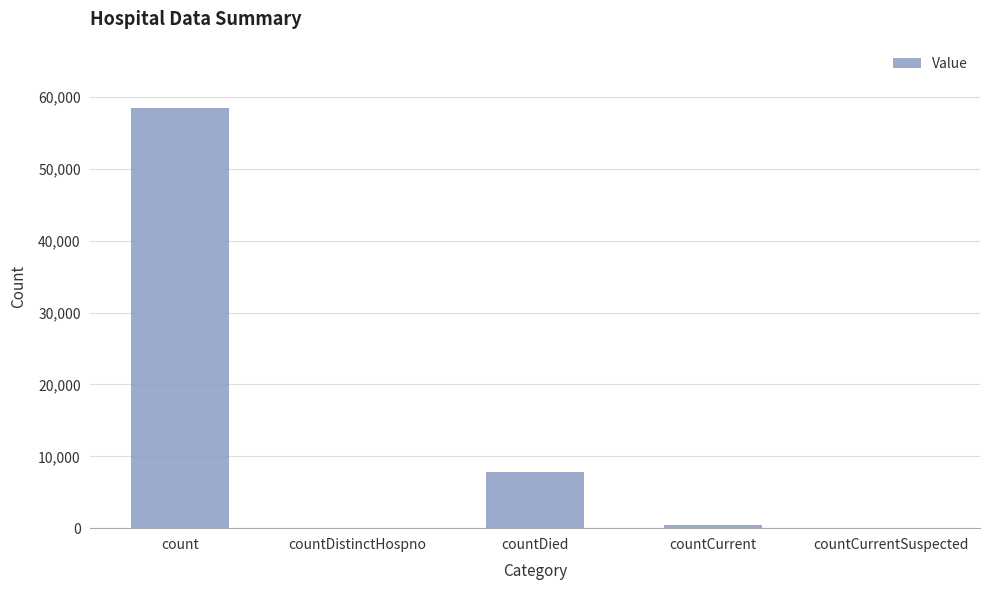

The value at count is 35391. True or false?

False